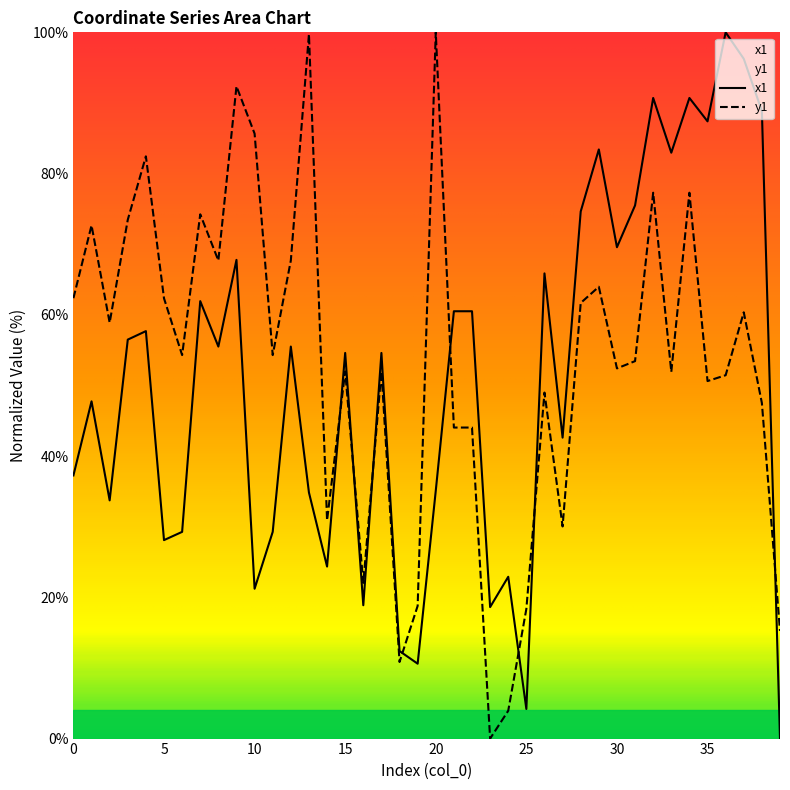

At which category does the chart reach its minimum across all series?

39